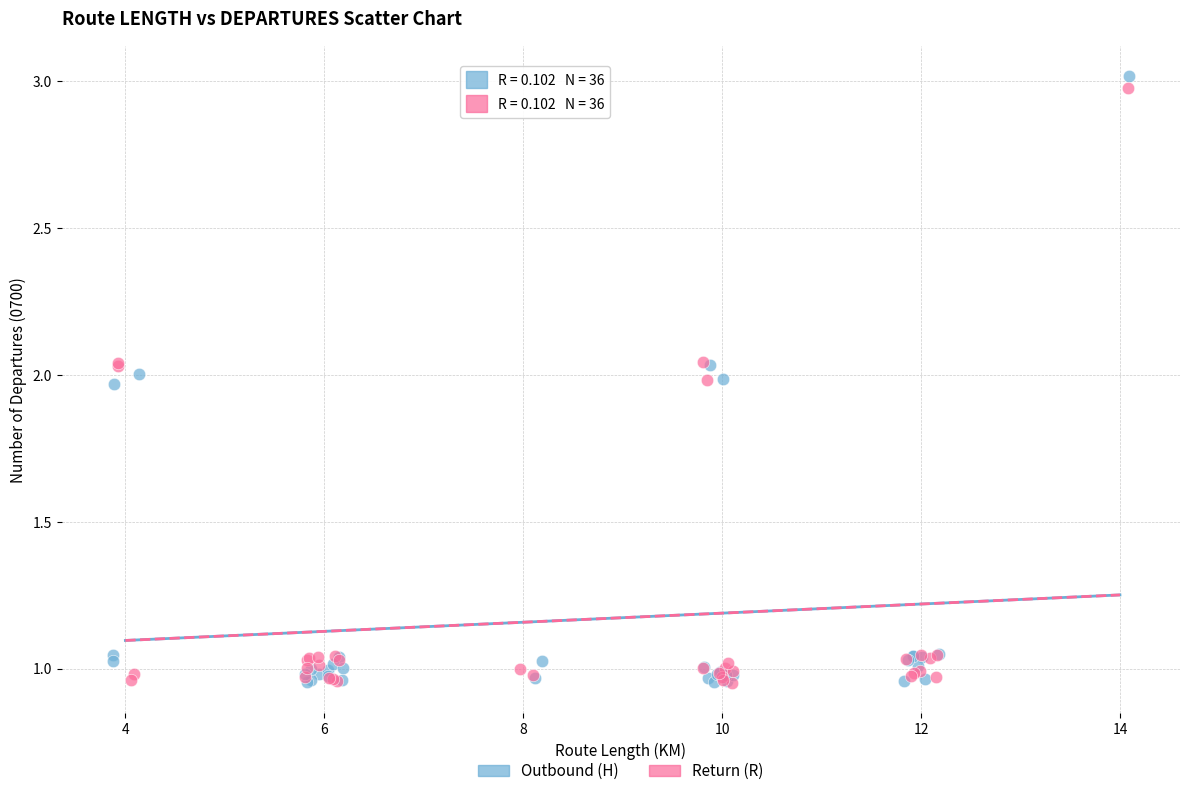

Which series has the largest Y range (max minus min)?

Outbound (H)